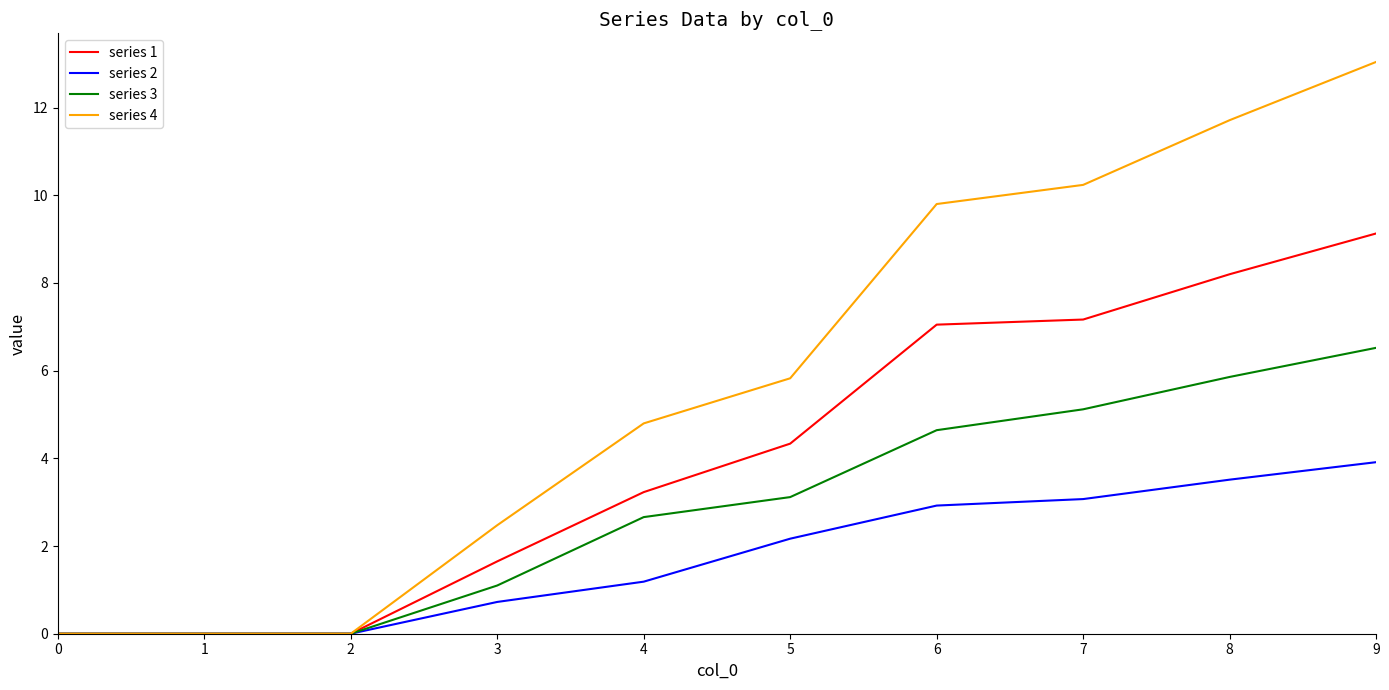

Rank the series by their average value, from highest to lowest.

series 4, series 1, series 3, series 2